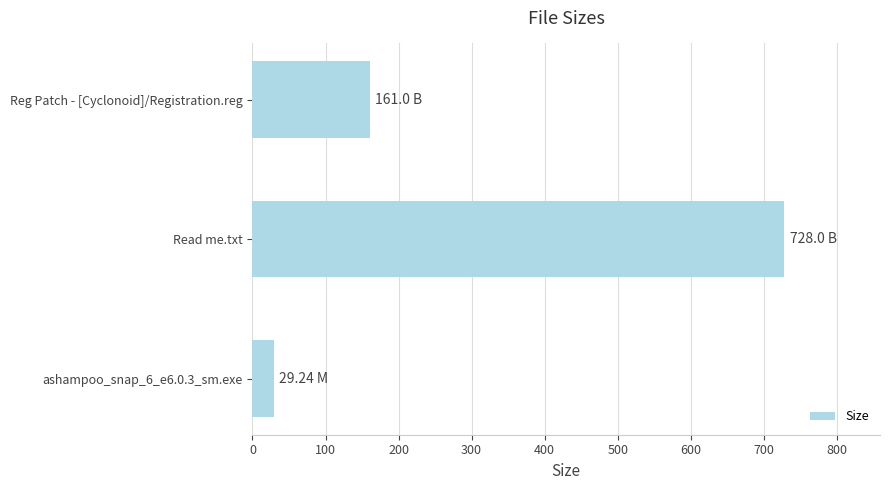

Where is the data nearest to the value 378?

Reg Patch - [Cyclonoid]/Registration.reg